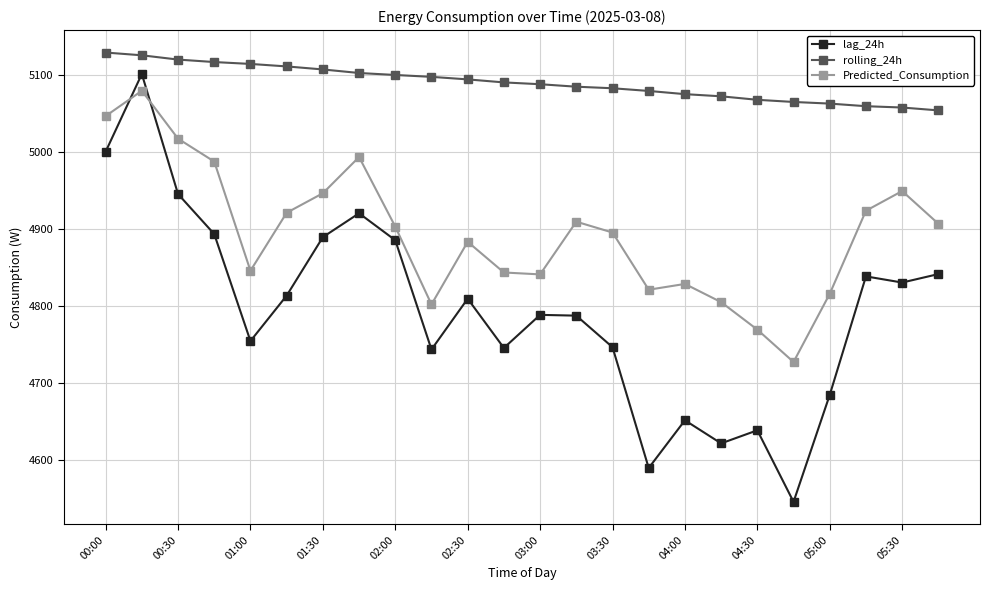

Which series has the largest range (max minus min)?

lag_24h